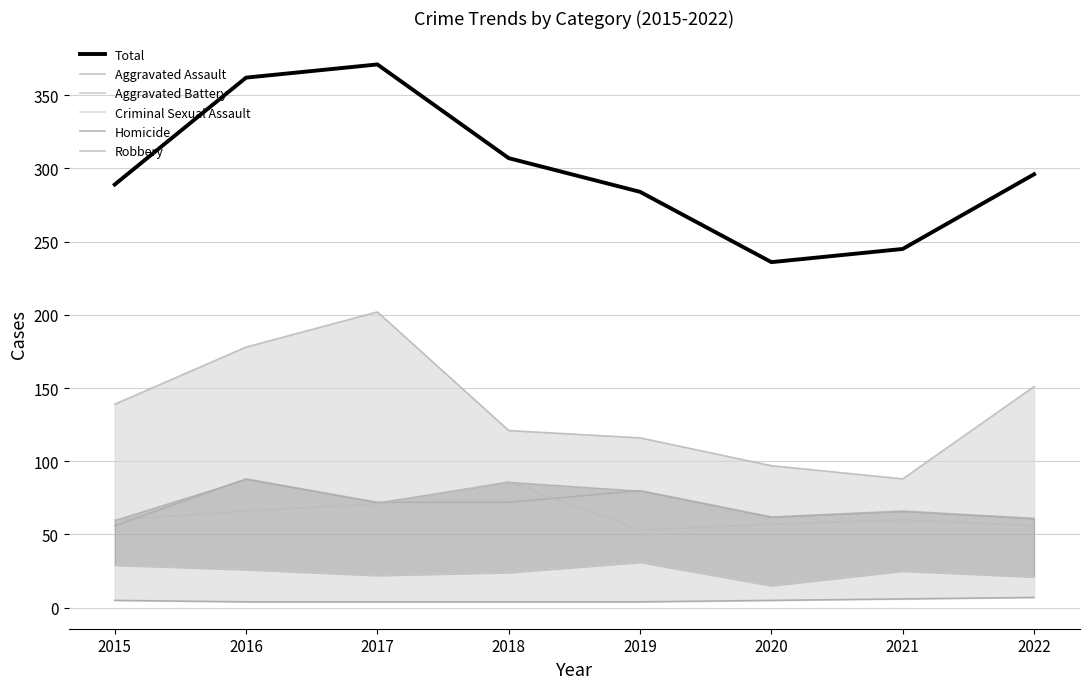

Between 2015 and 2021, which is larger?

2015